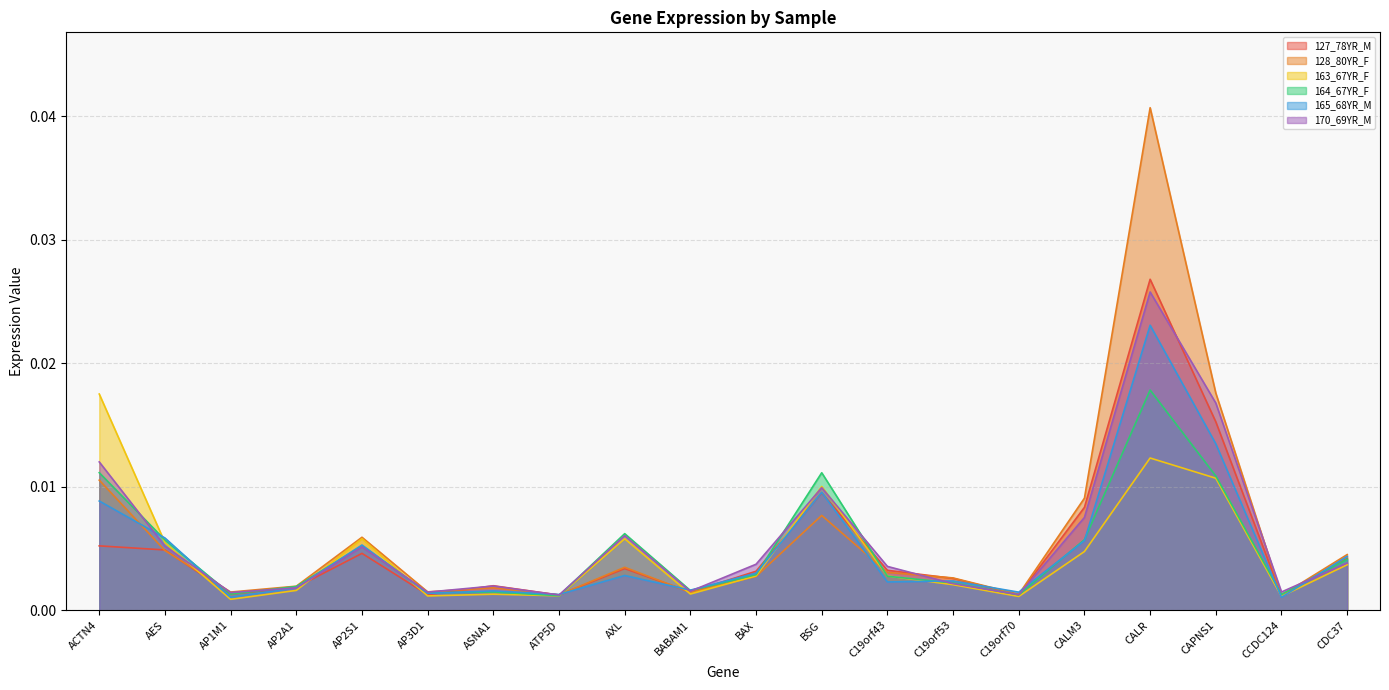

What position from the left is CCDC124?

19